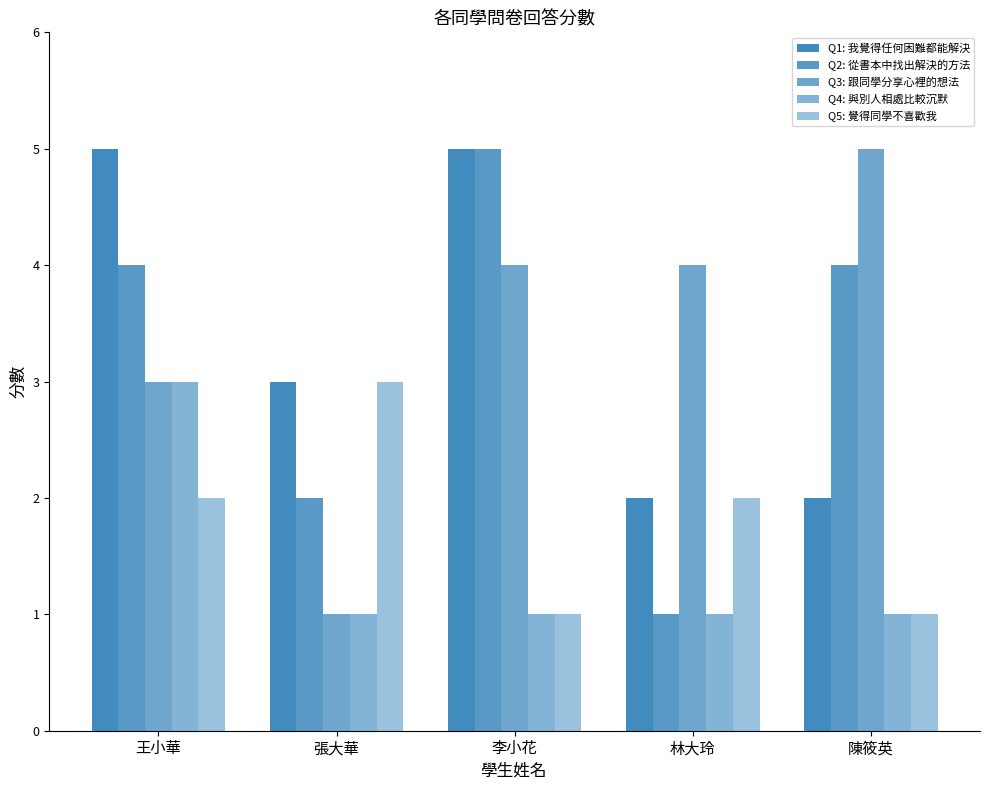

How many bars are there in total?

25